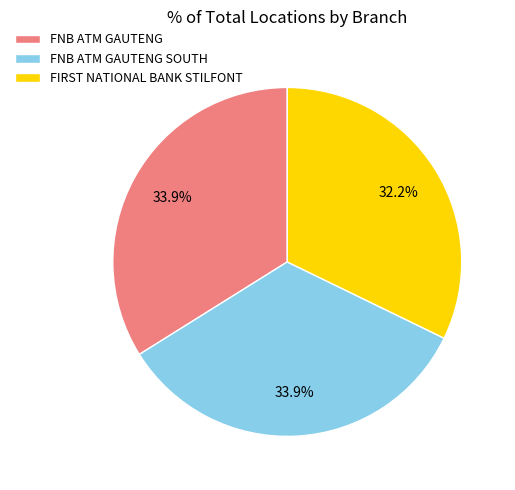

What is the ratio of the value at FNB ATM GAUTENG SOUTH to the value at FNB ATM GAUTENG?

1.0